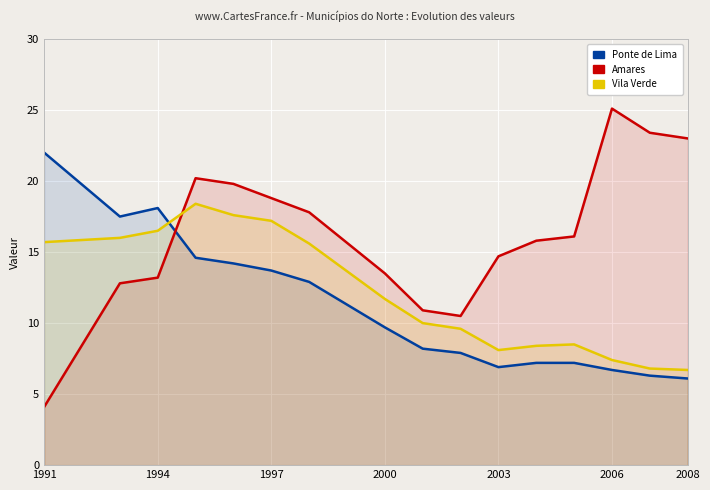

True or false: Vila Verde has more than 0 interior local peaks.

True